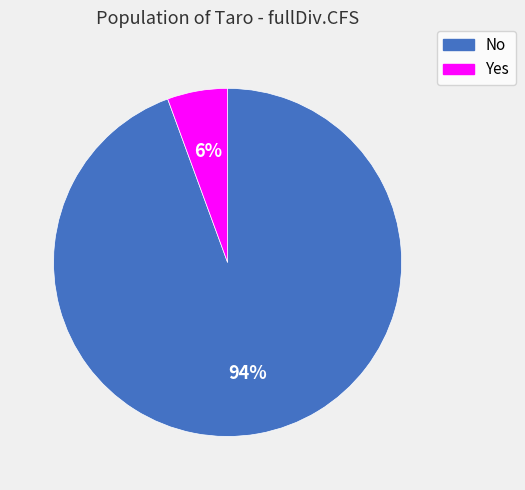

To the nearest percent, what is the combined percentage of No and Yes?

100%